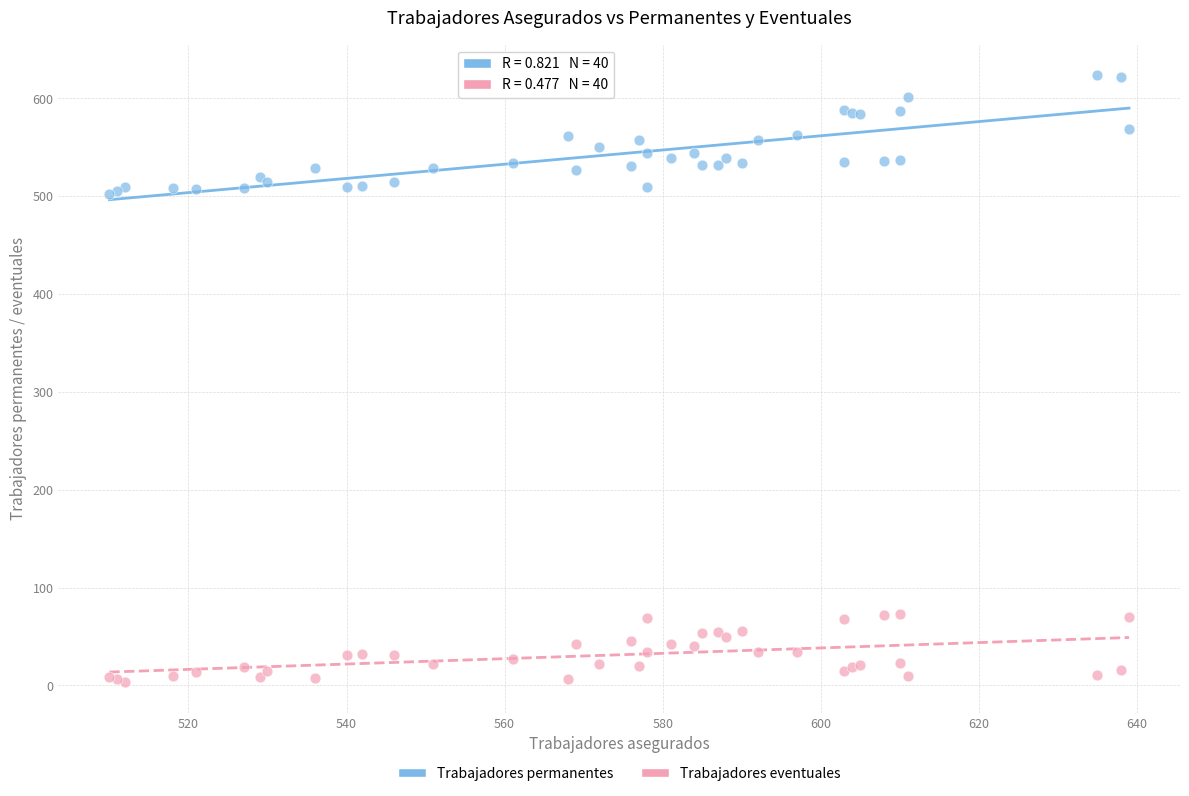

What are all the series names shown in the legend?

Trabajadores permanentes, Trabajadores eventuales